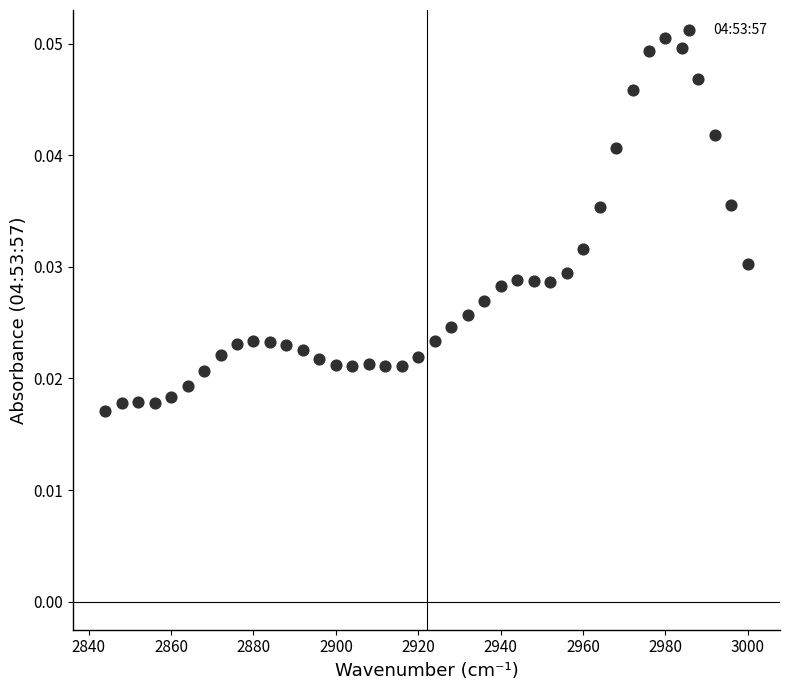

What is the range of X values (max minus min)?

156.0